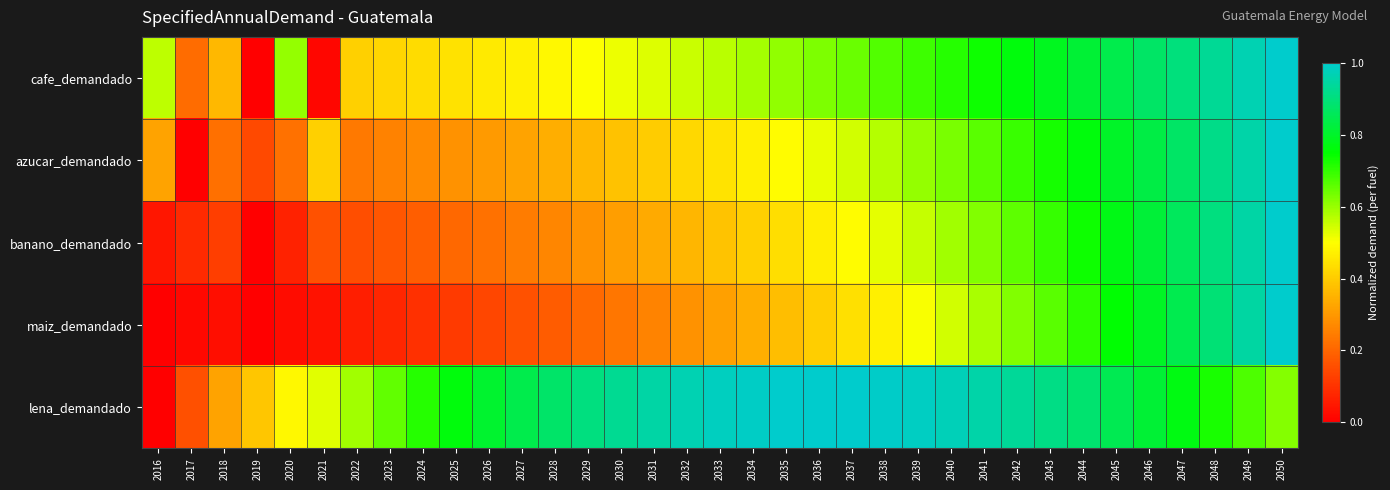

What is the difference between the highest and lowest values at 2021?

0.5